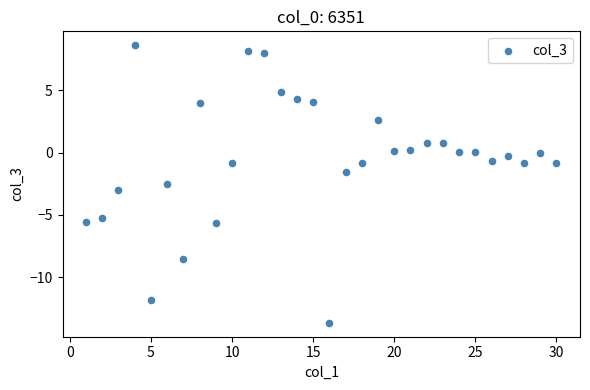

What is the range of Y values (max minus min)?

22.3